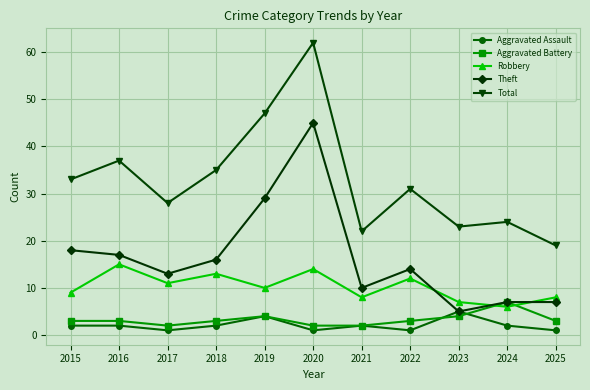

True or false: Aggravated Assault and Robbery cross at least once.

False